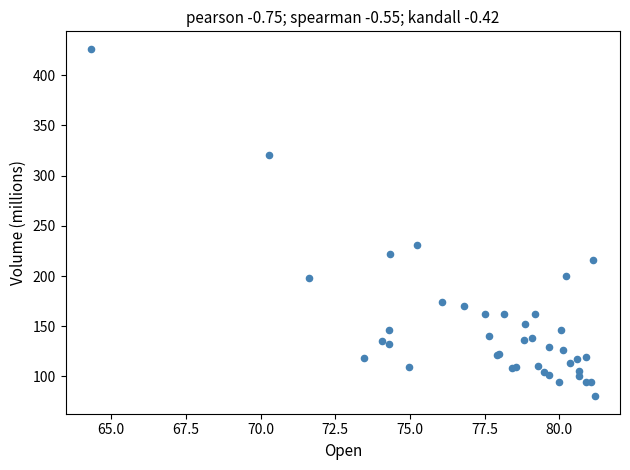

What Y value in the scatter plot is closest to 253?

230.7